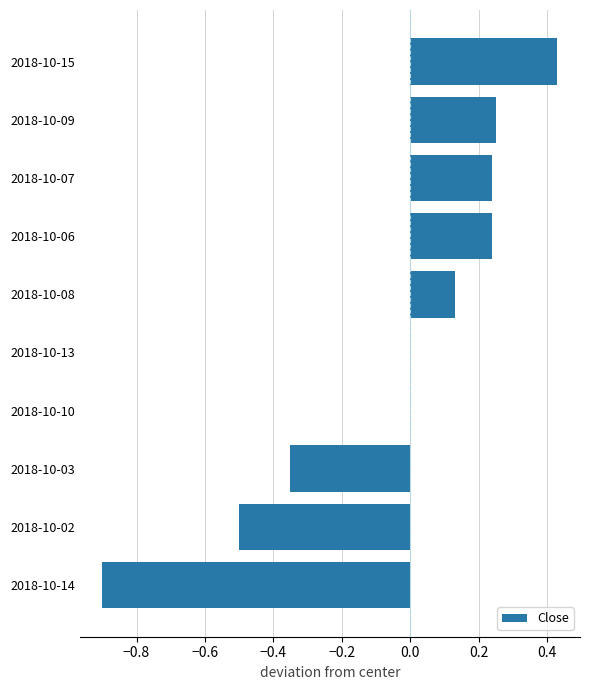

Which label corresponds to the largest value in the chart?

2018-10-15